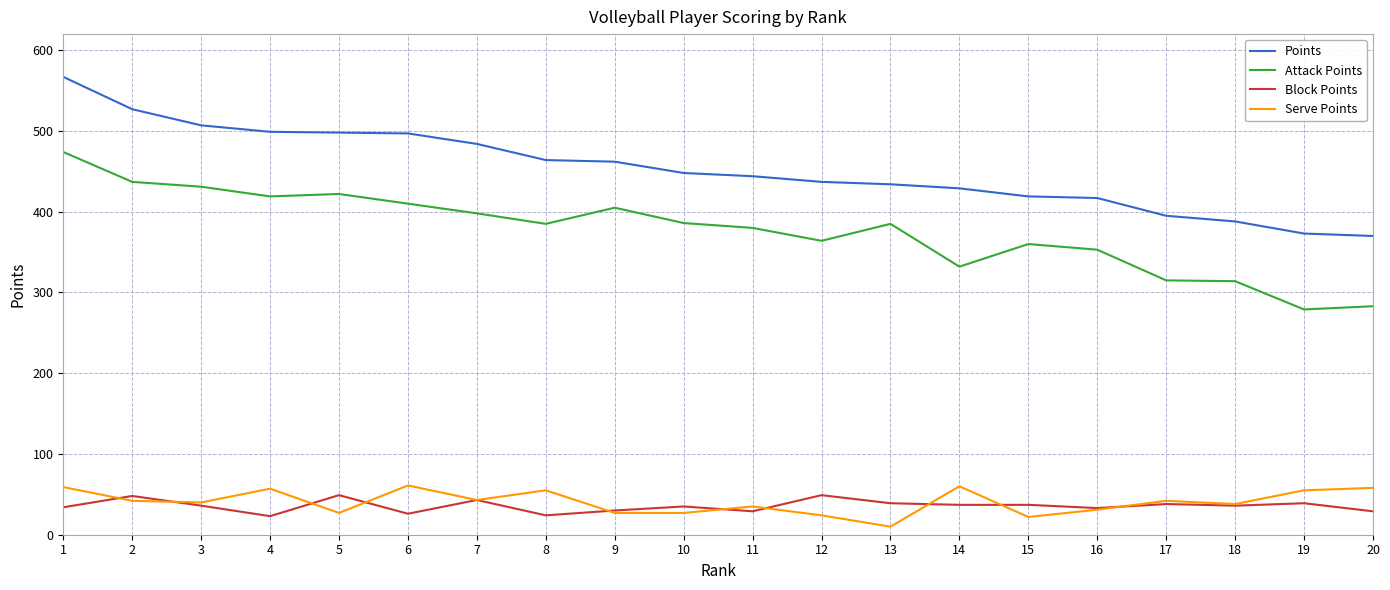

What are all the series names shown in the legend?

Points, Attack Points, Block Points, Serve Points